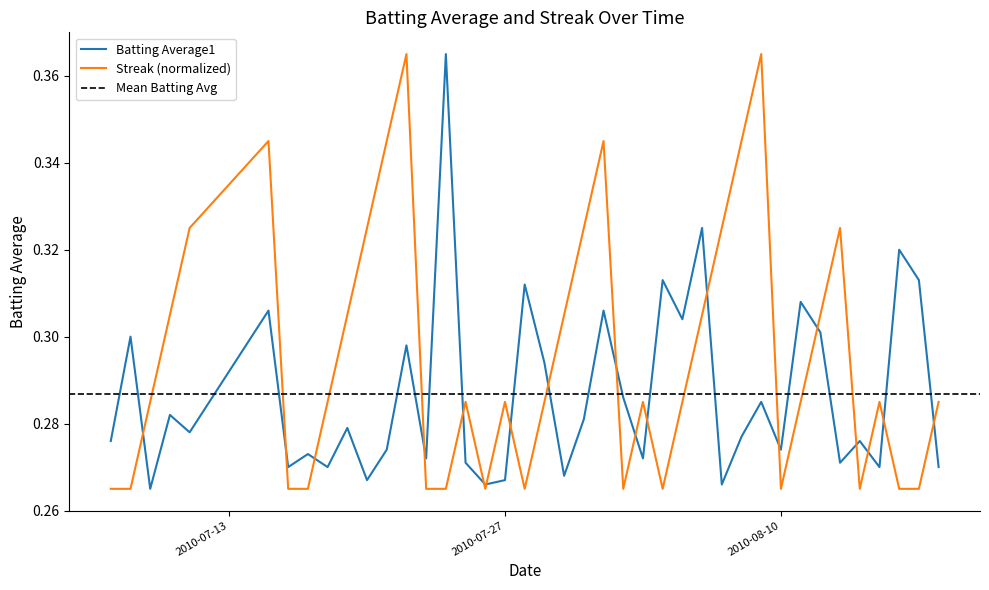

Is this an area chart (filled region under the line)?

No